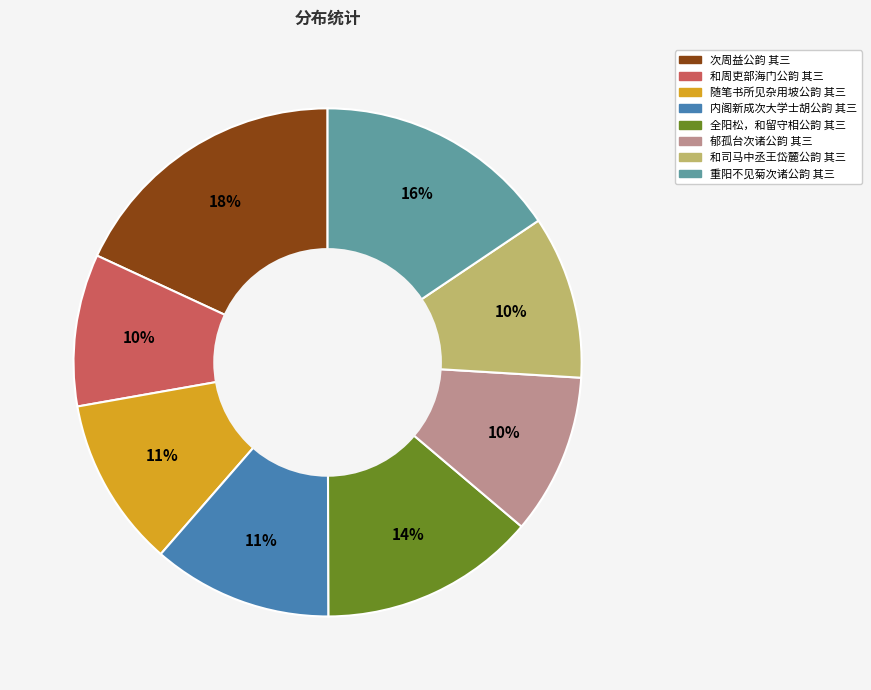

Combined, do 全阳松，和留守相公韵 其三 and 和周吏部海门公韵 其三 account for over 50%?

No